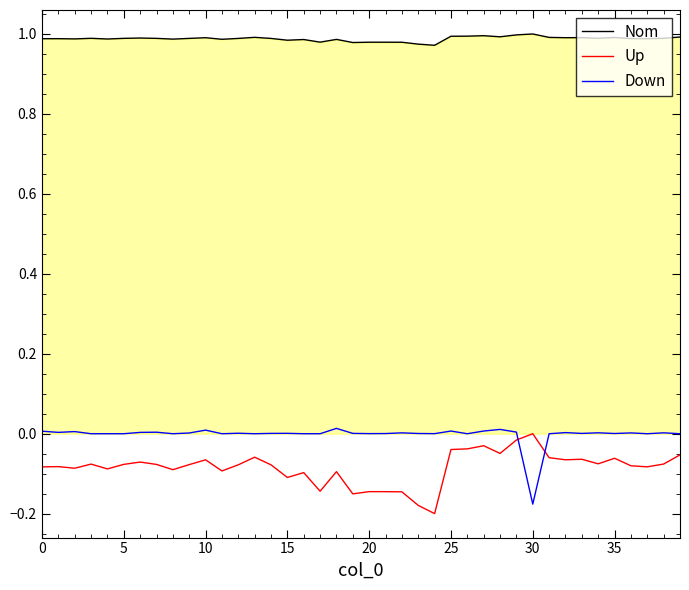

True or false: Down and Nom cross at least once.

False